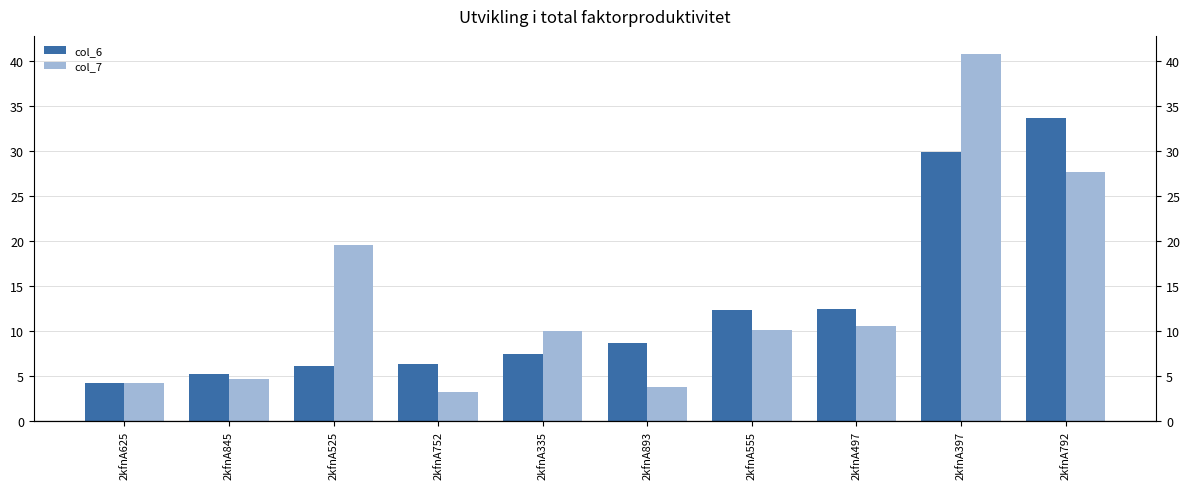

What value does the col_6 series have at 2kfnA497?

12.4